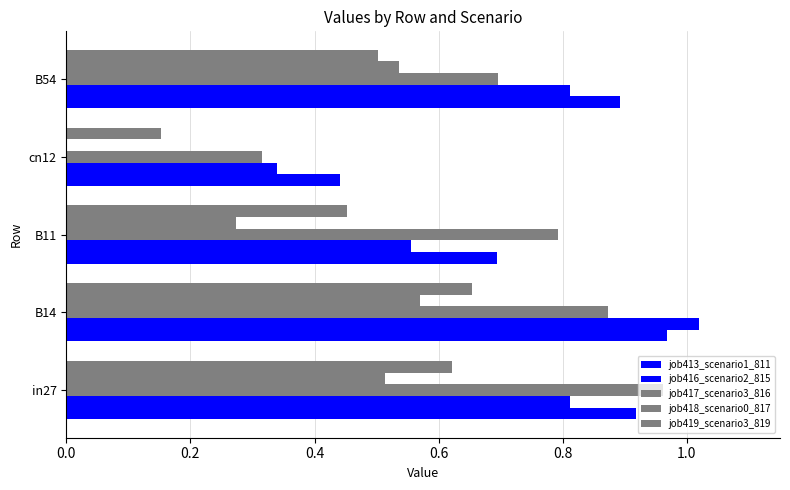

Count the number of data series in this chart.

5